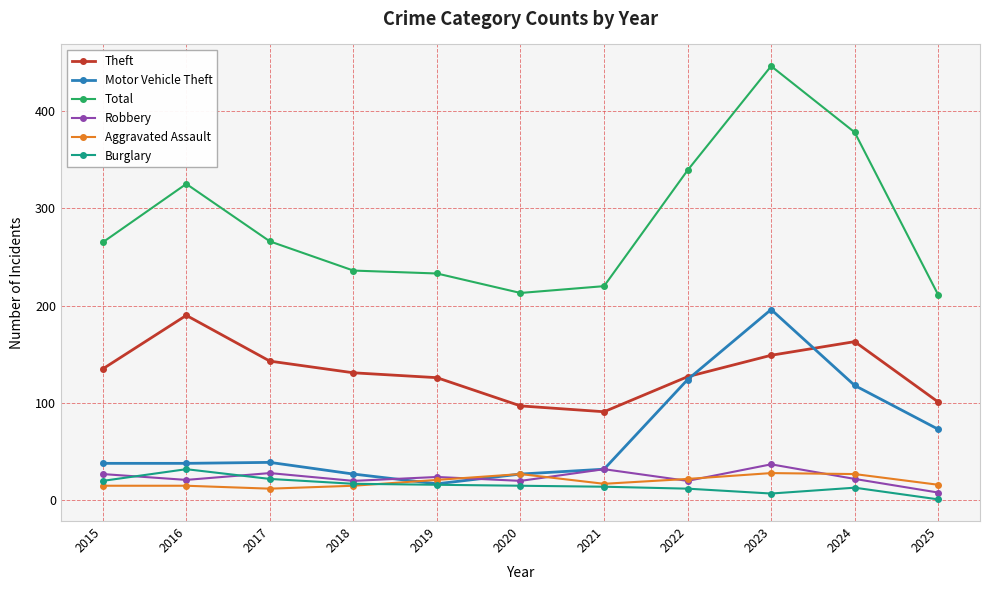

How many lines are shown in the chart?

6